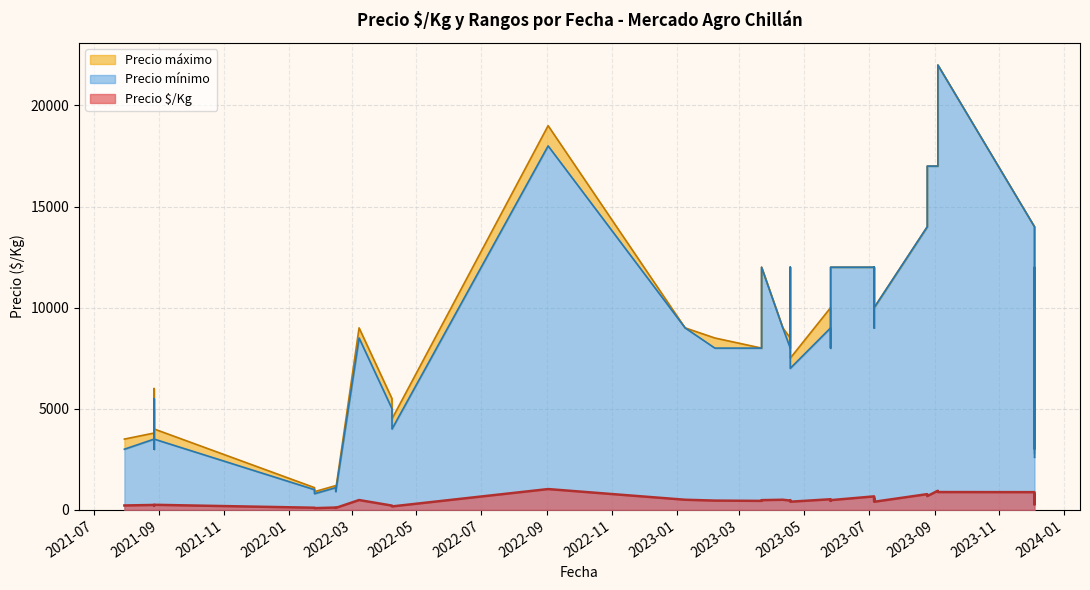

True or false: Precio mínimo and Precio máximo intersect in this chart.

False